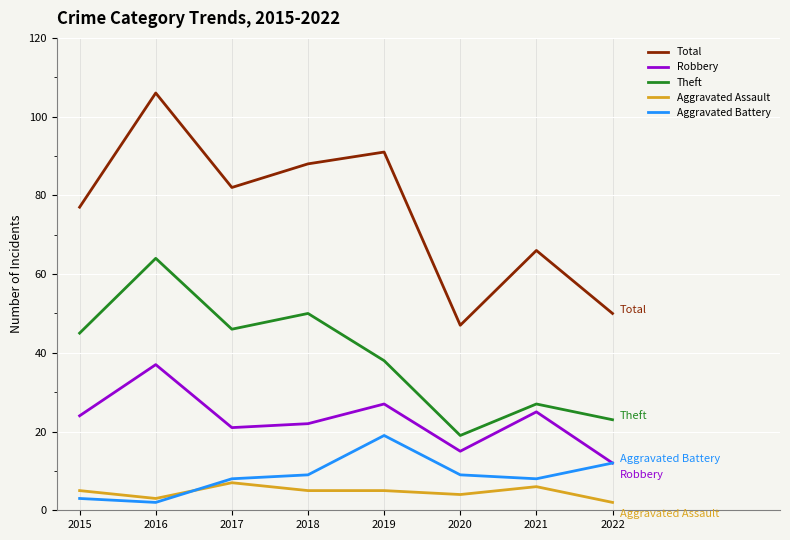

At which label does Robbery reach its peak?

2016